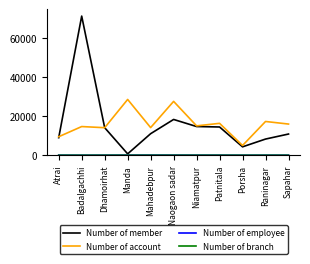

At which category is the sum across all series the highest?

Badalgachhi